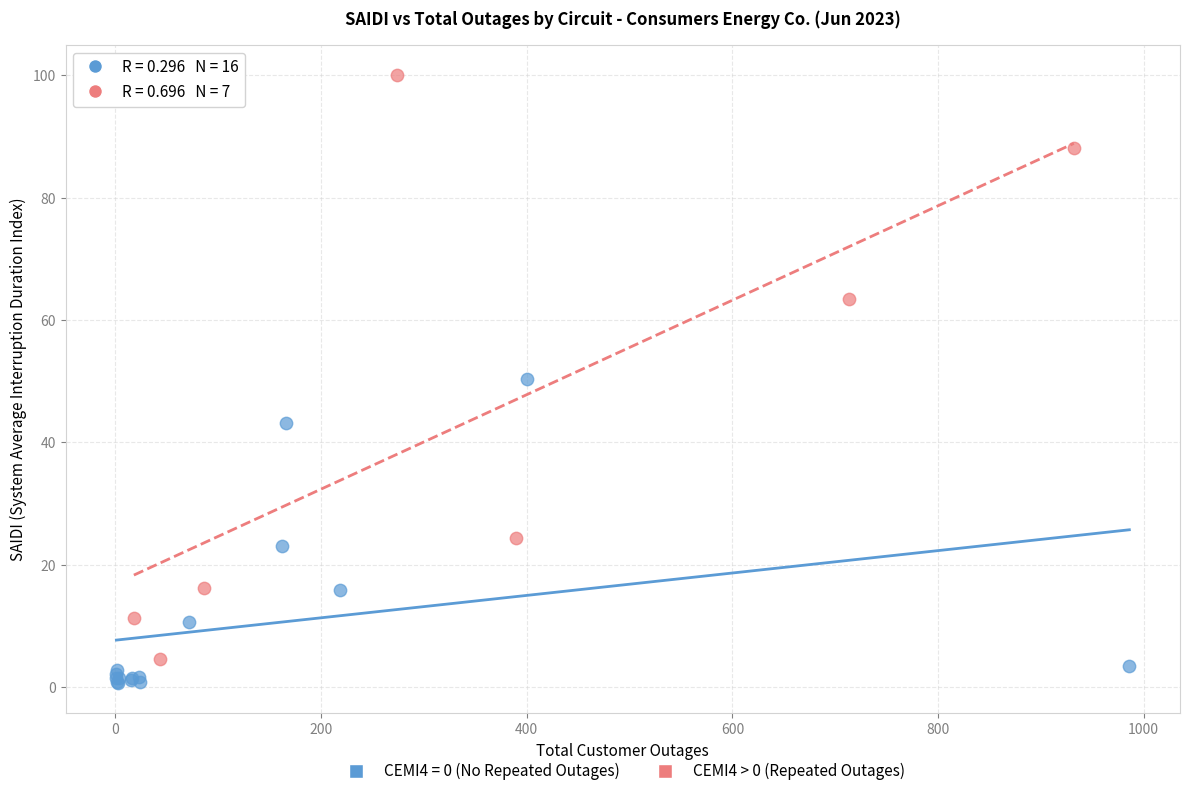

Which series contains the highest Y value?

CEMI4 > 0 (Repeated Outages)